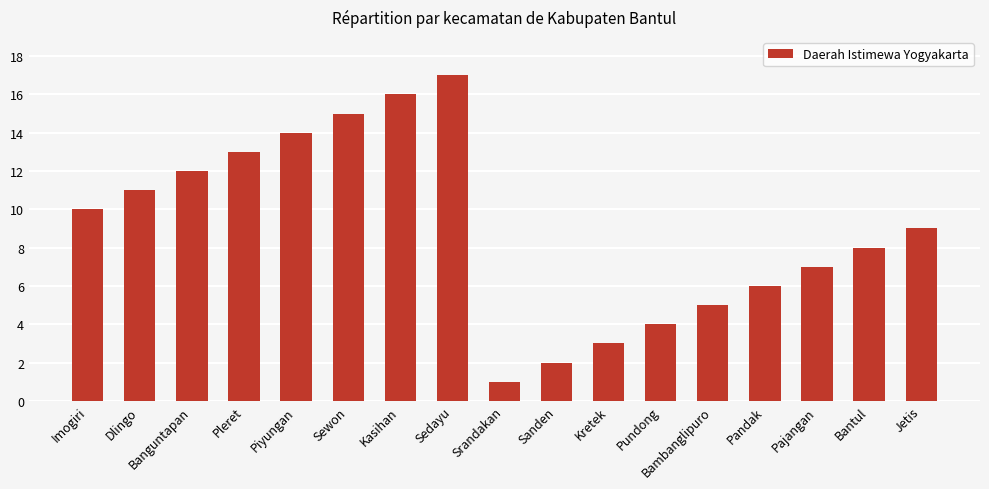

What is the value of the 12th bar from the left?

4